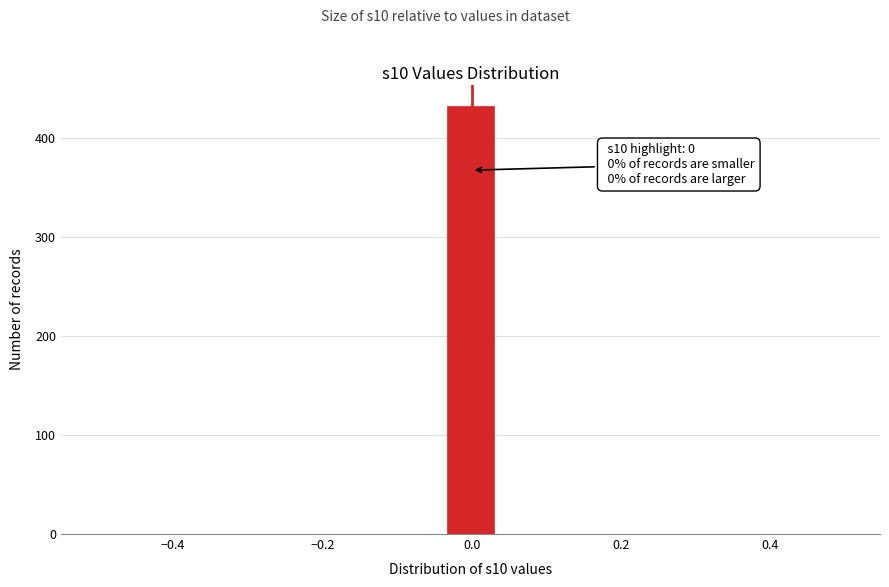

Around what value on the x-axis is the tallest bar? Give the approximate position of its centre, as read against the axis.

0.00